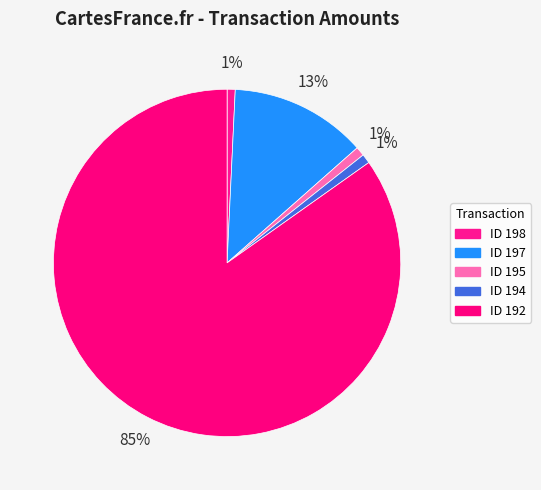

Rank the categories by value from highest to lowest.

192, 197, 194, 195, 198